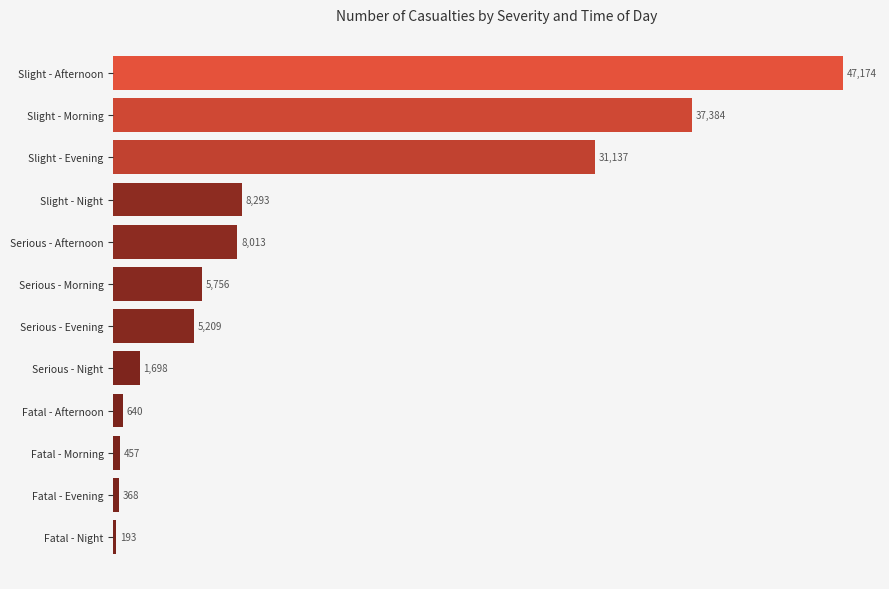

Which label corresponds to the smallest value in the chart?

Fatal - Night